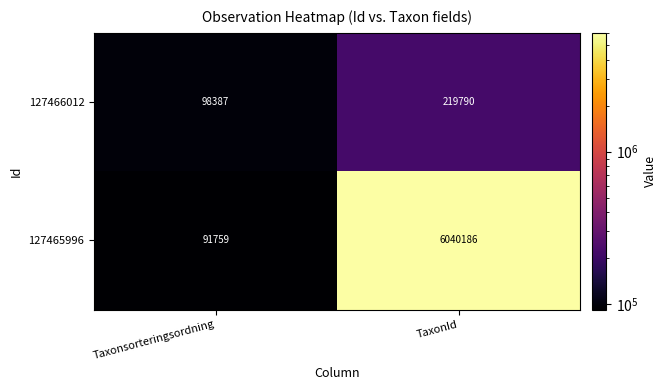

At TaxonId, list the series in order from smallest to largest.

127466012, 127465996